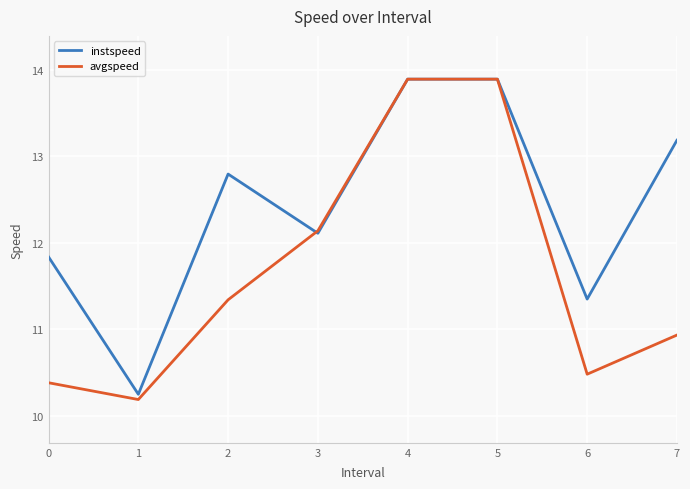

Is the value of avgspeed at 2 greater than the value of instspeed at 2?

No